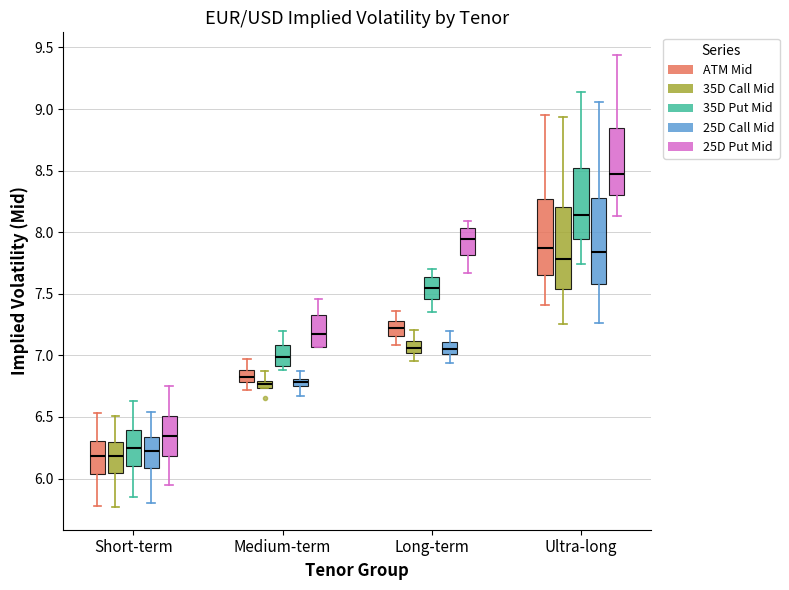

Where is the lower edge of the box for Ultra-long (25D Put Mid) on the y-axis? The values are not printed on the chart, so give them approximately, as read against the axis.

8.30